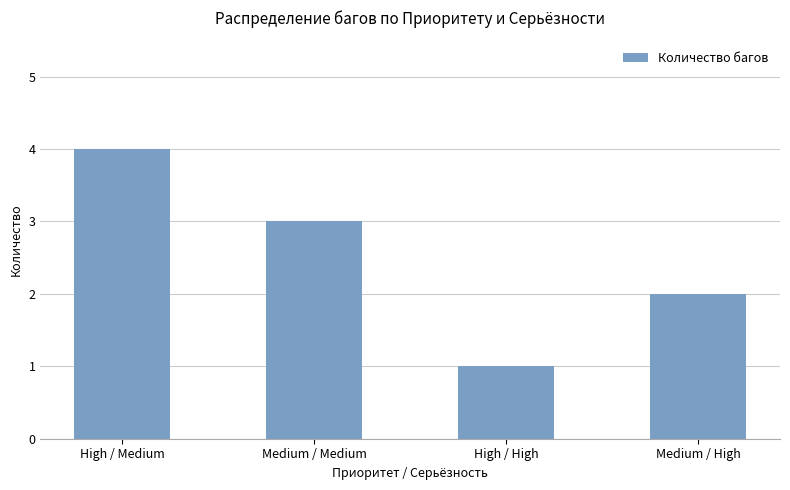

Which category has the lowest value across all series?

High / High